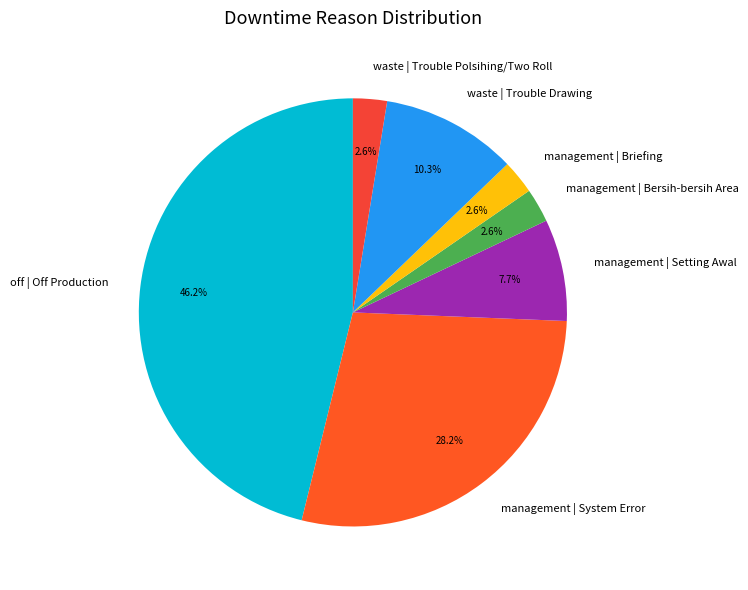

Is it true that waste | Trouble Drawing is 1% of the pie?

False